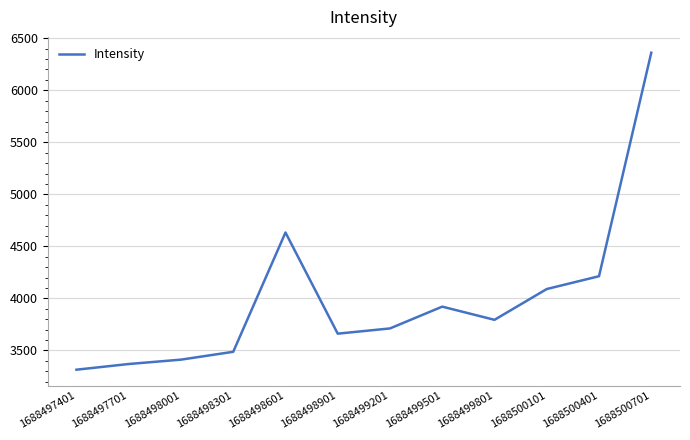

Which label corresponds to the largest value in the chart?

1688500701